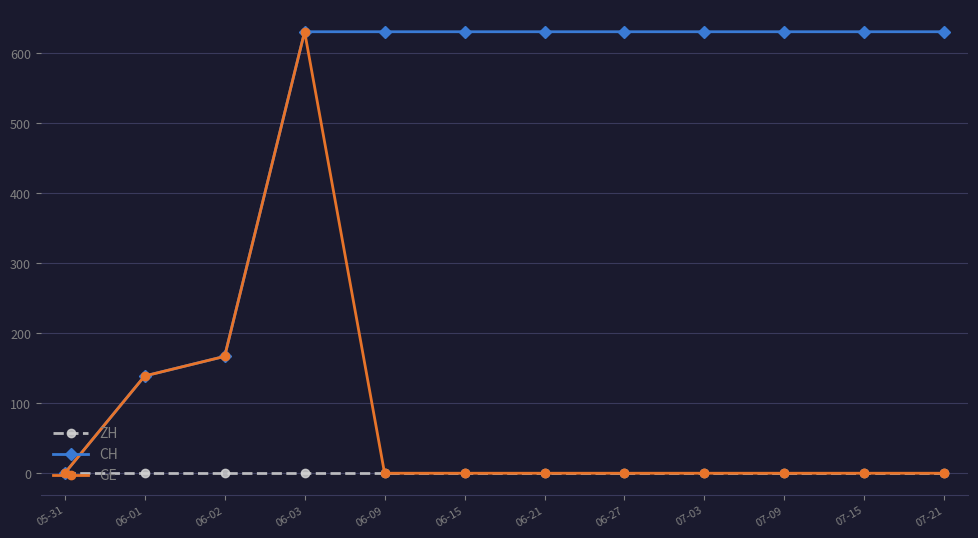

Reading left to right, extract all data points from this chart.

ZH: 0	0	0	0	0	0	0	0	0	0	0	0
CH: 0	139	167	631	631	631	631	631	631	631	631	631
GE: 0	139	167	631	0	0	0	0	0	0	0	0